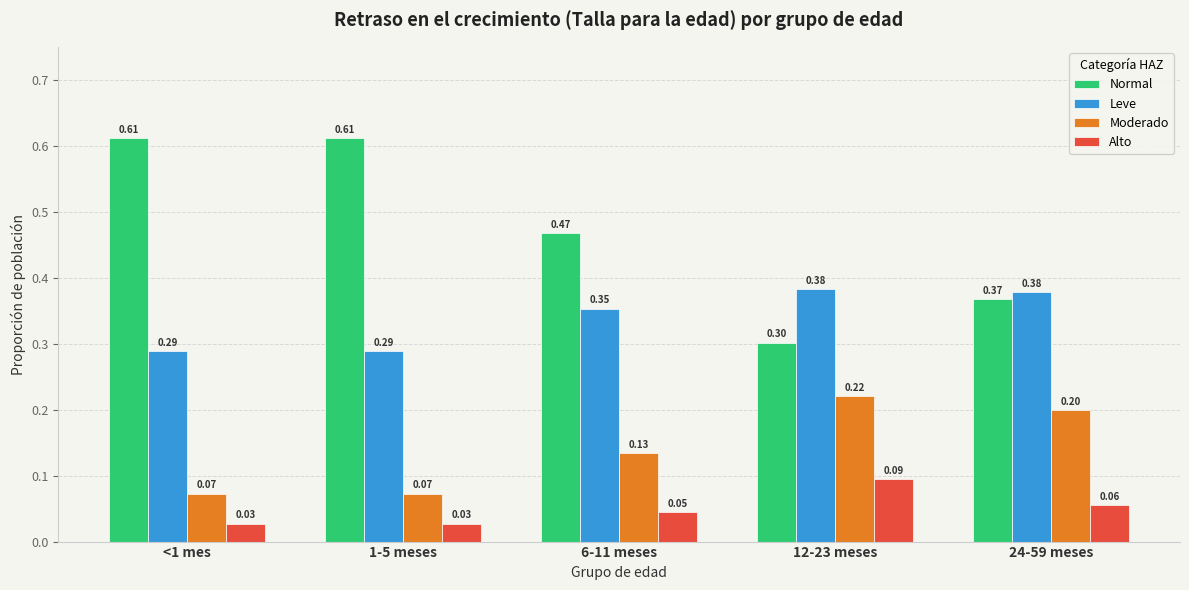

Which series has the largest total across all categories?

Normal